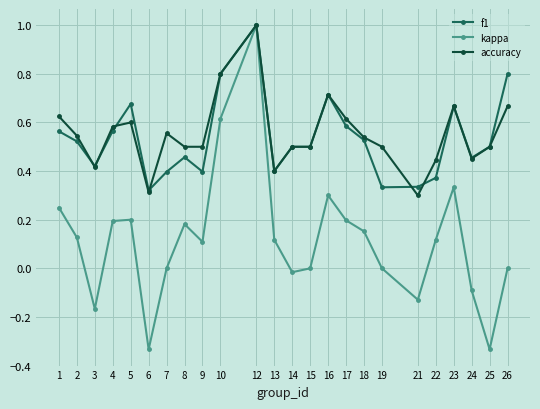

What is the total value across all series at 19?

0.8